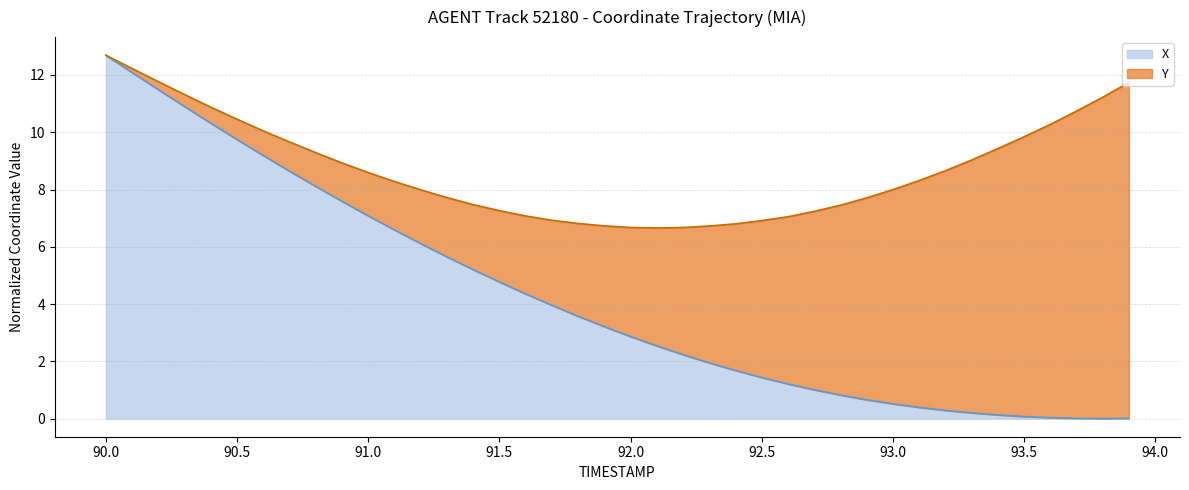

At which label does X reach its peak?

90.0